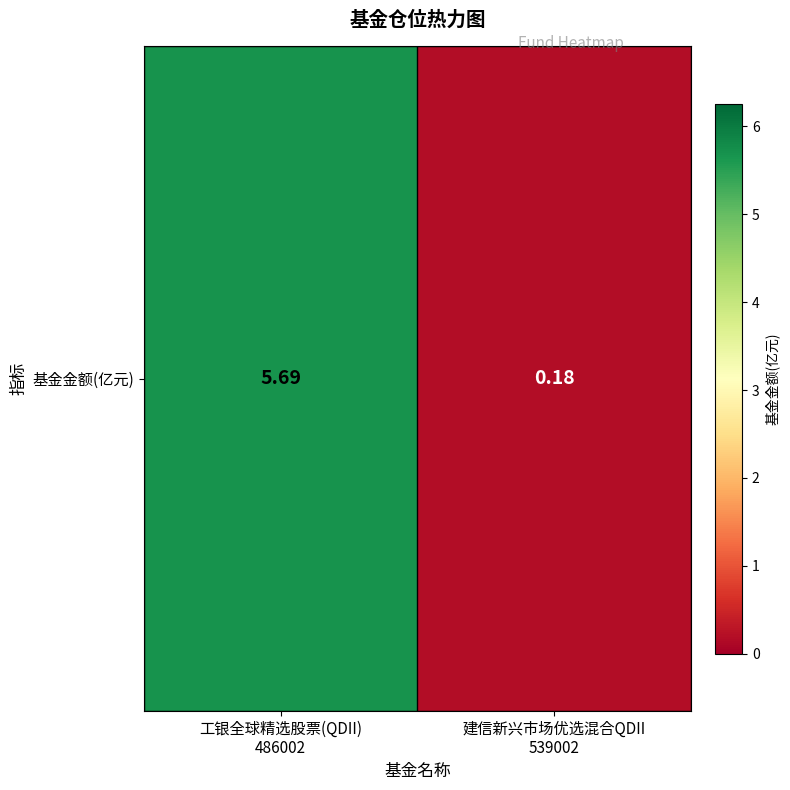

What is the greatest value displayed?

5.7